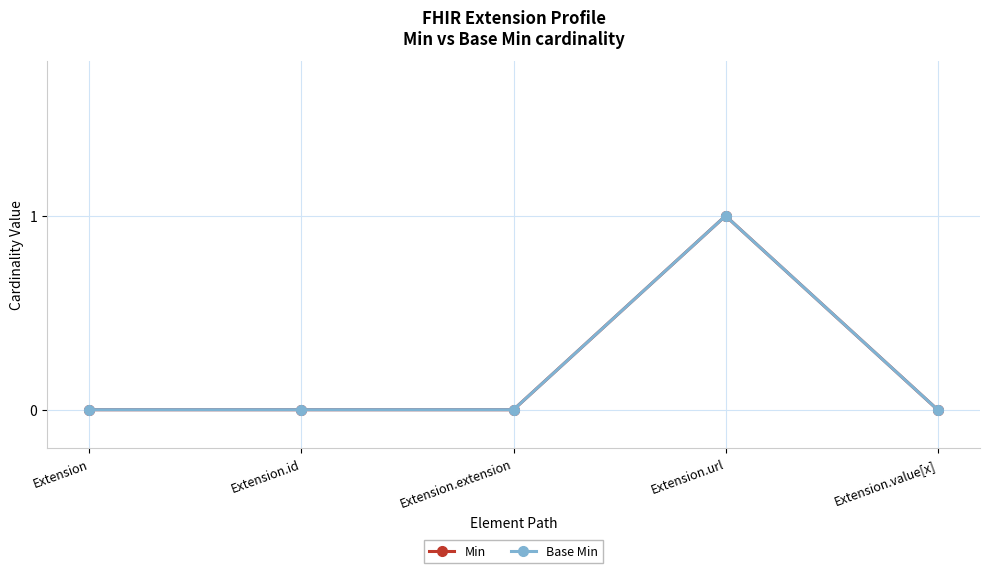

Which category has the lowest value in the Min series?

Extension